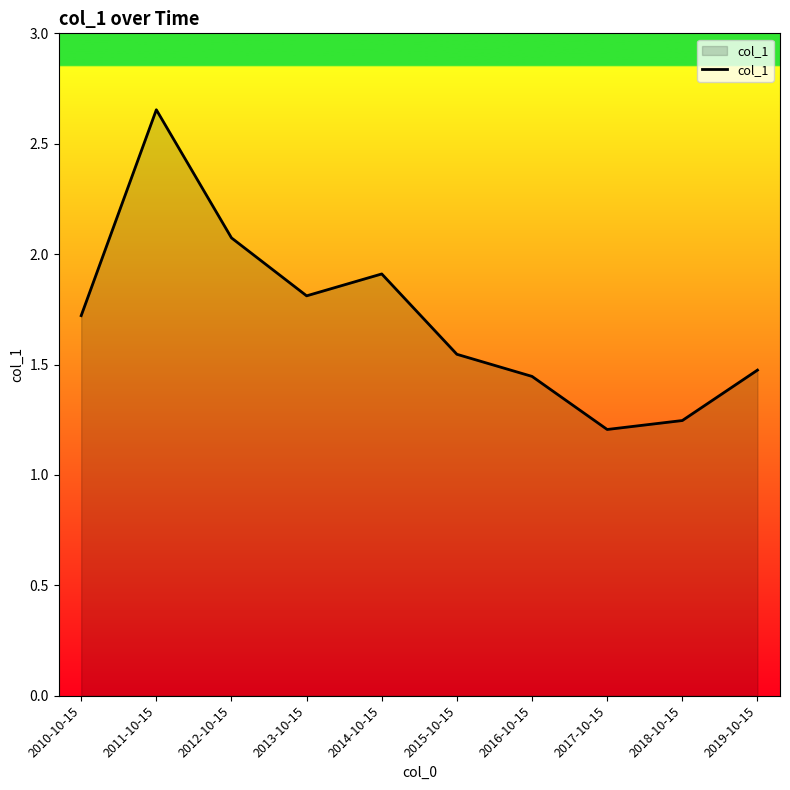

What is the sum of the values at 2019-10-15 and 2013-10-15?

3.3